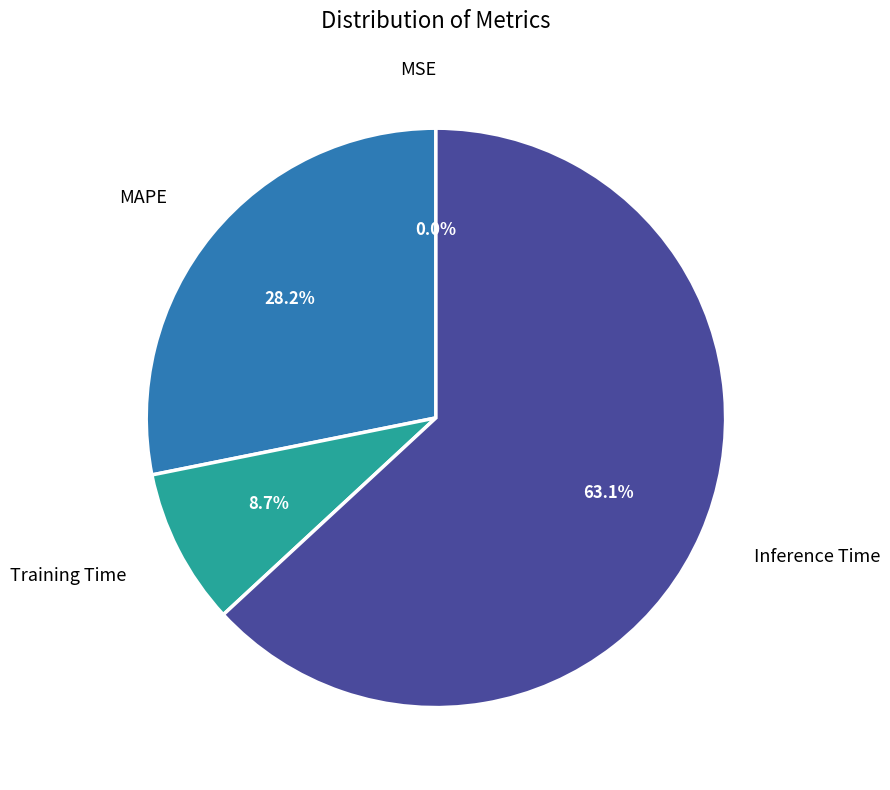

Is it true that Inference Time is 63% of the pie?

True